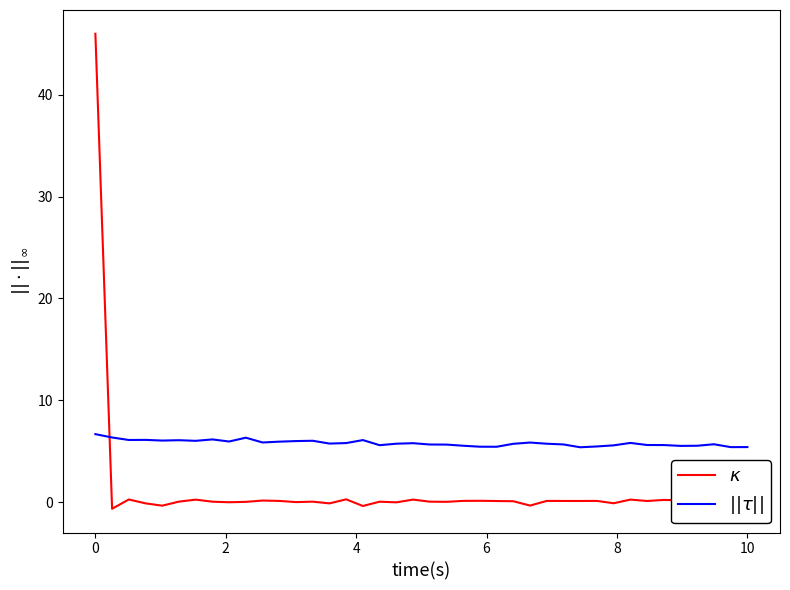

What is the maximum value shown in the chart?

46.0